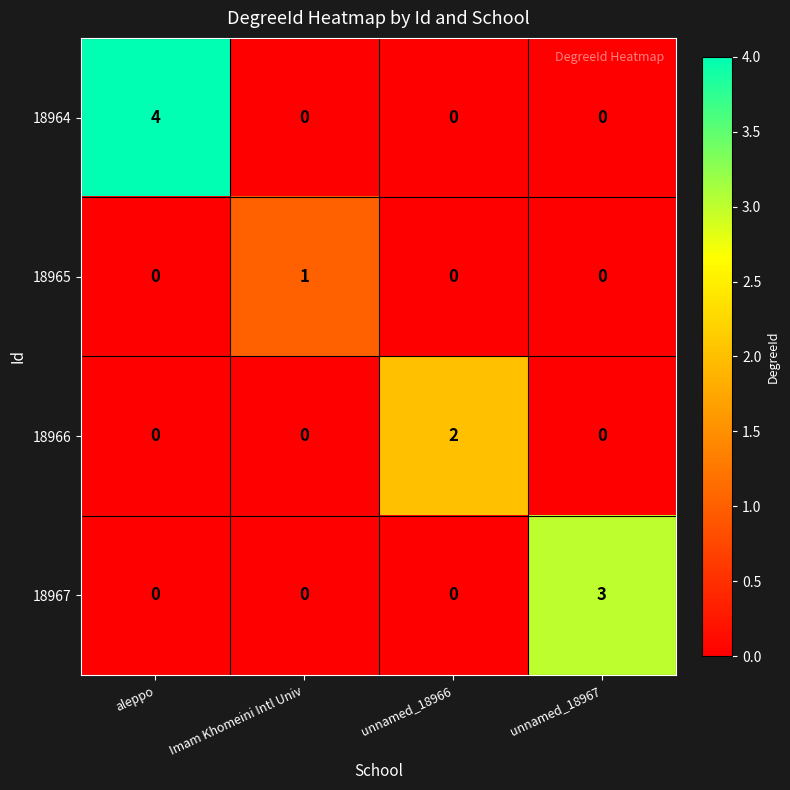

What is the total value across all series at aleppo?

4